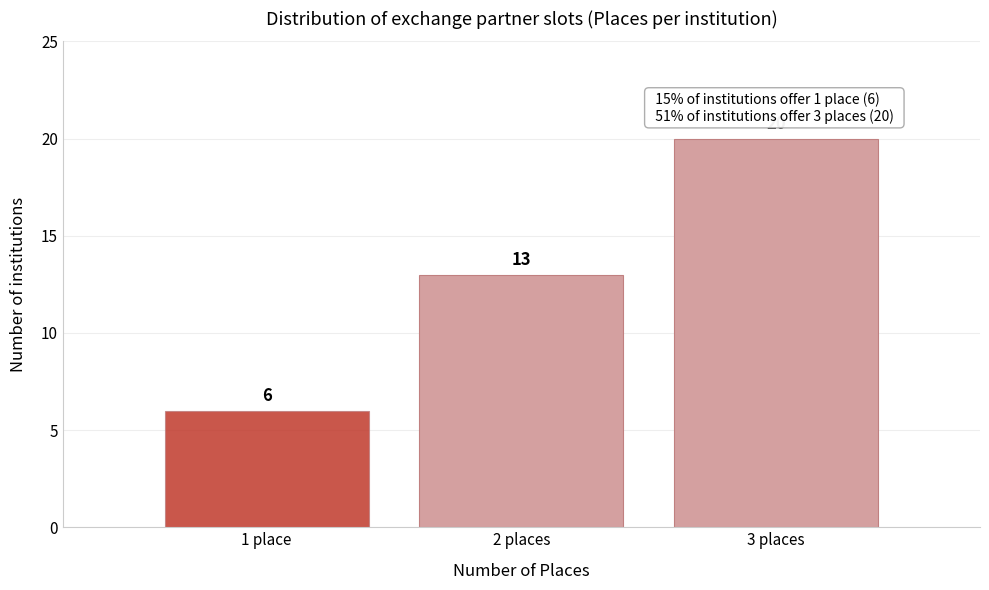

Reading left to right, list all the values displayed in this chart.

1 place=6	2 places=13	3 places=20